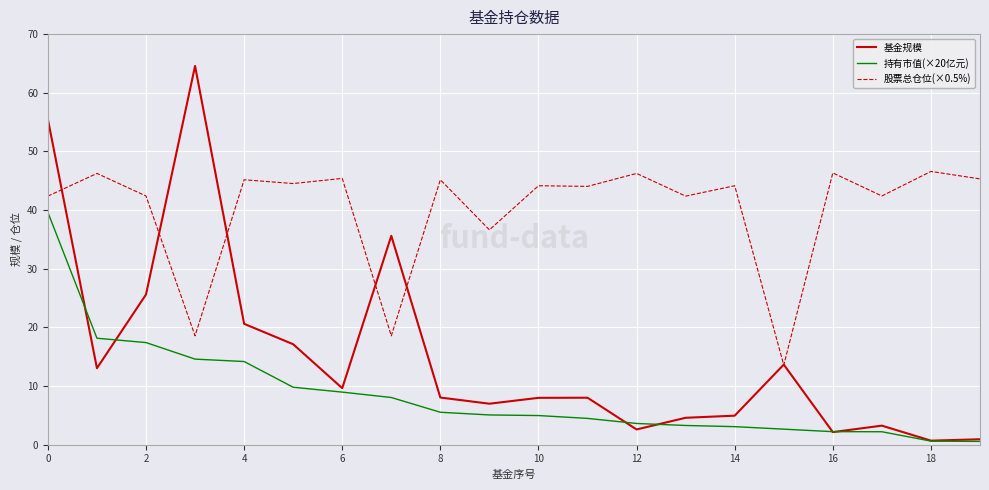

Does the chart display data point markers on the line(s)?

No